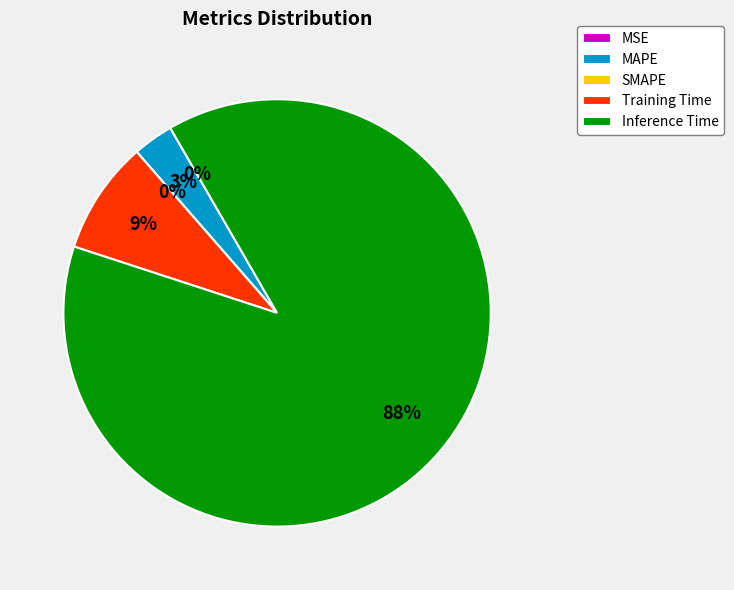

What is the smallest slice in the pie chart?

SMAPE